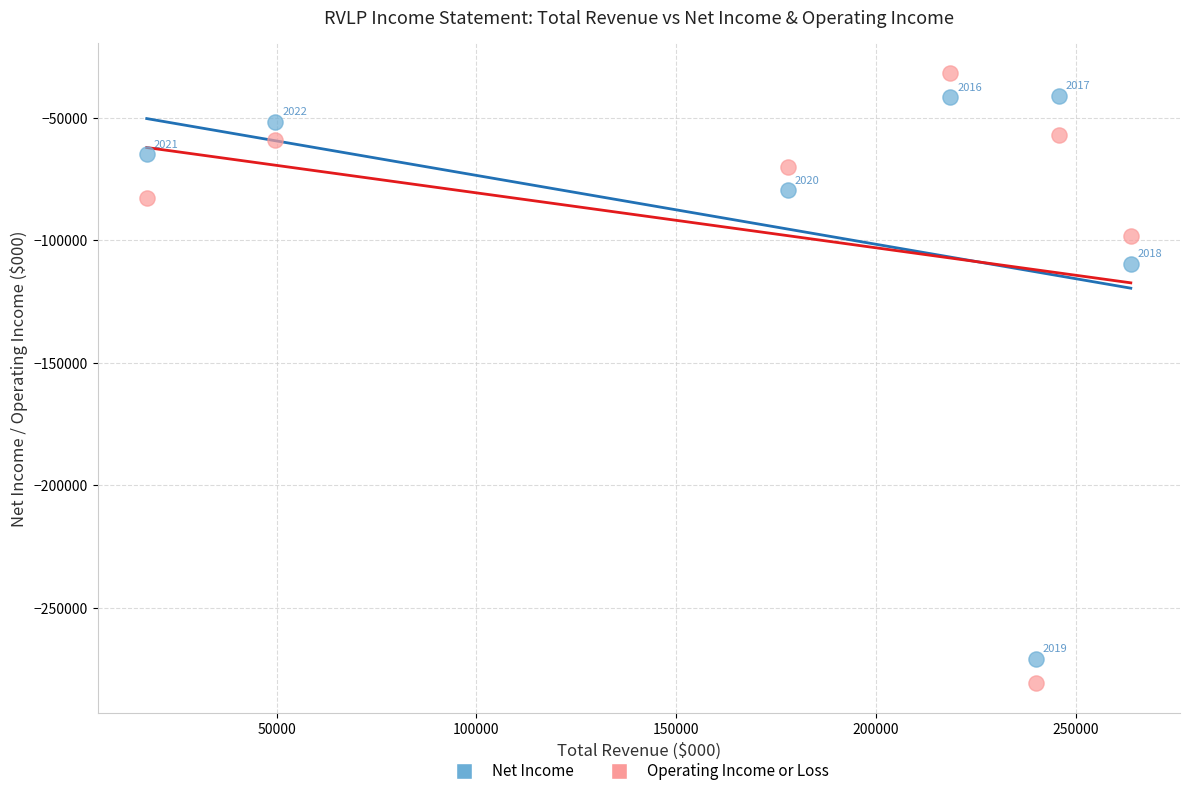

Which series has the largest Y range (max minus min)?

Operating Income or Loss